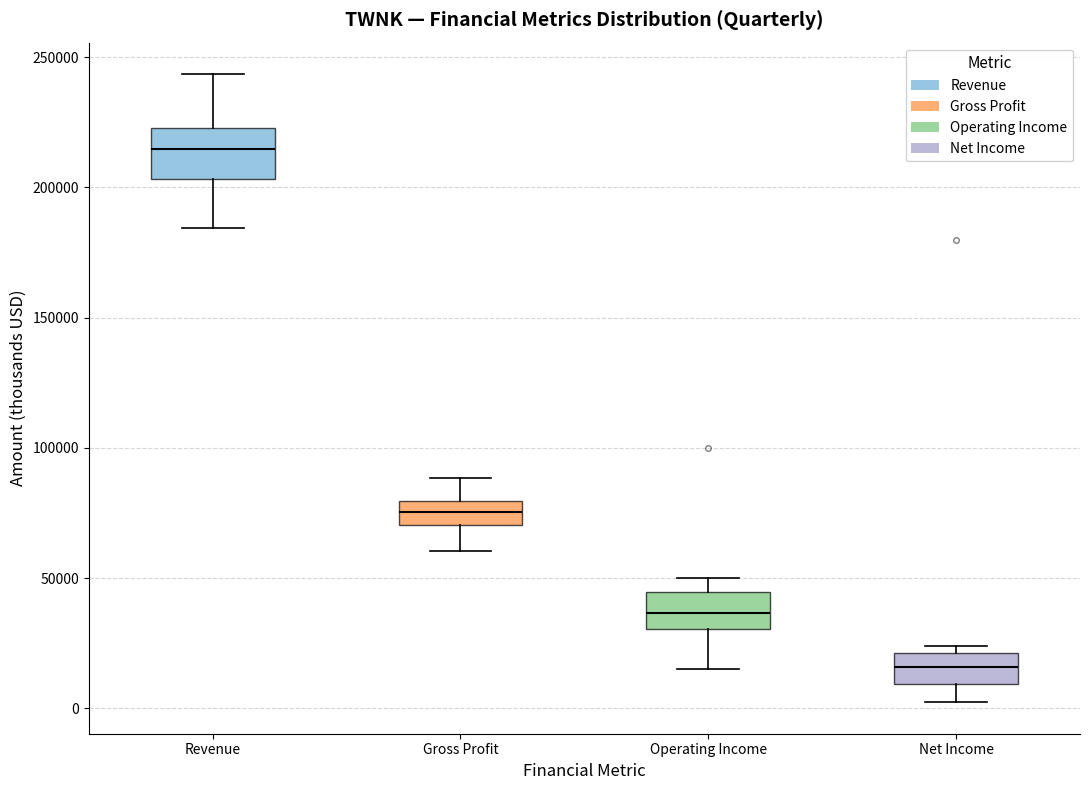

Which box is the tallest, from its lower edge to its upper edge?

Revenue